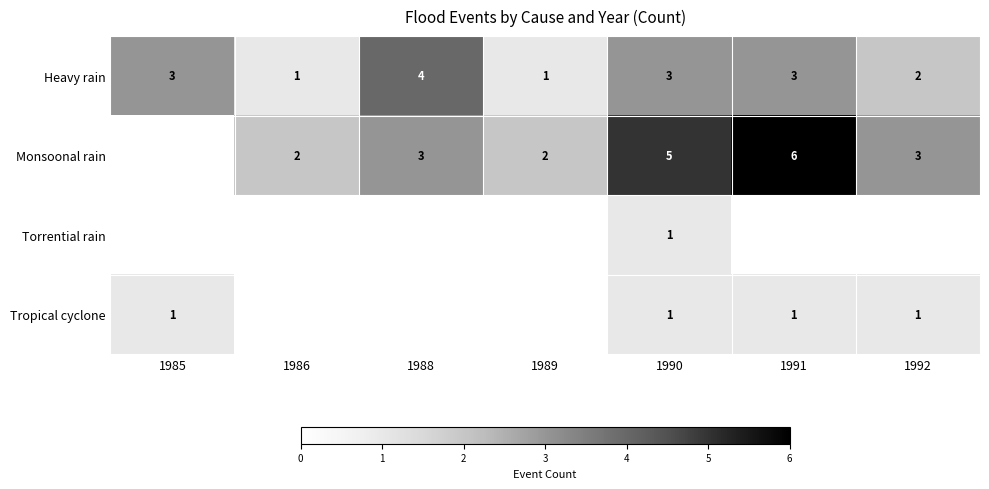

What is the sum of all Heavy rain values?

17